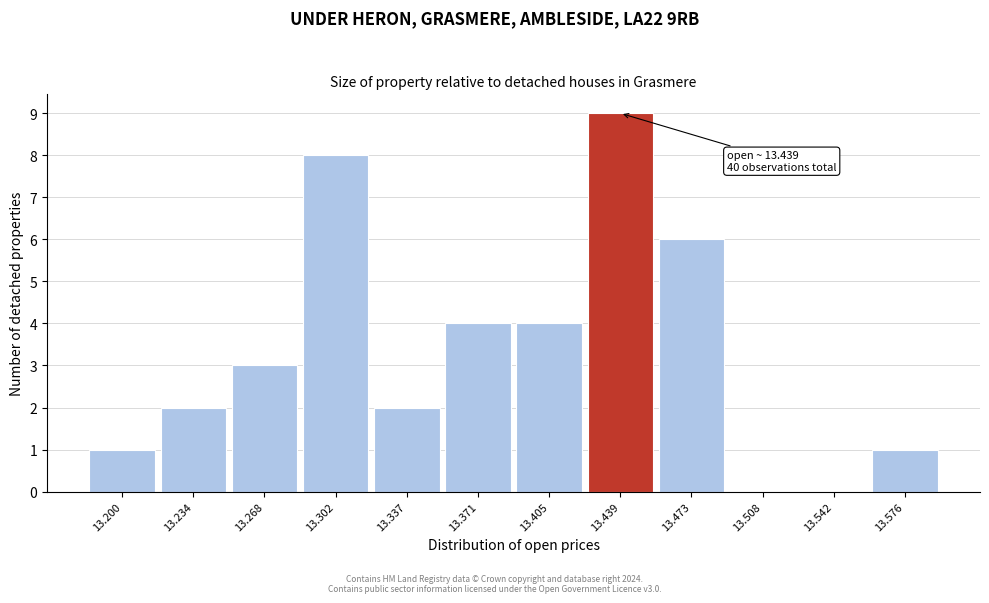

Reading right to left, list all the values displayed in this chart.

13.576=1	13.542=0	13.508=0	13.473=6	13.439=9	13.405=4	13.371=4	13.337=2	13.302=8	13.268=3	13.234=2	13.200=1